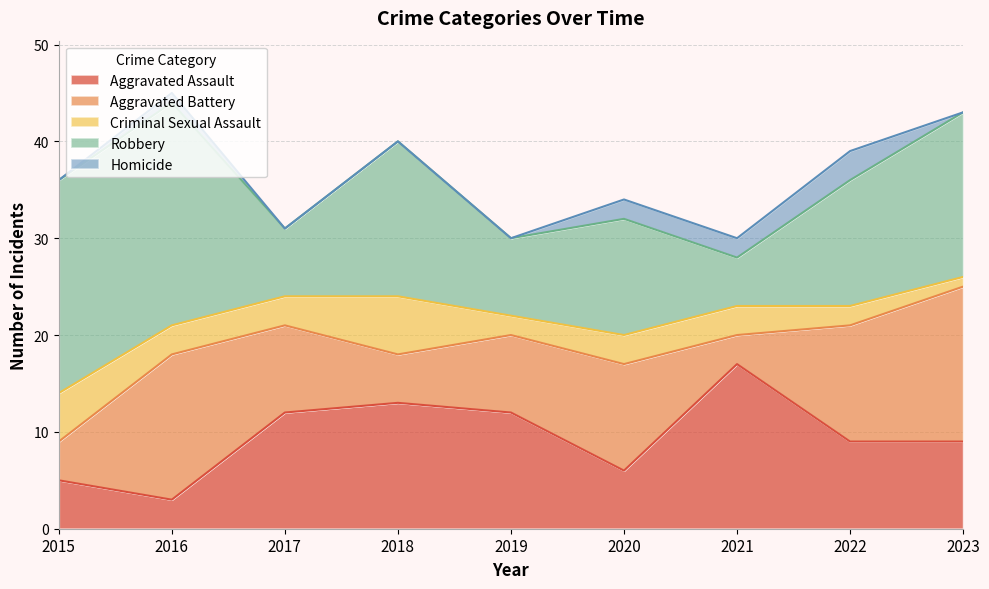

How many times do Aggravated Assault and Aggravated Battery cross each other?

5